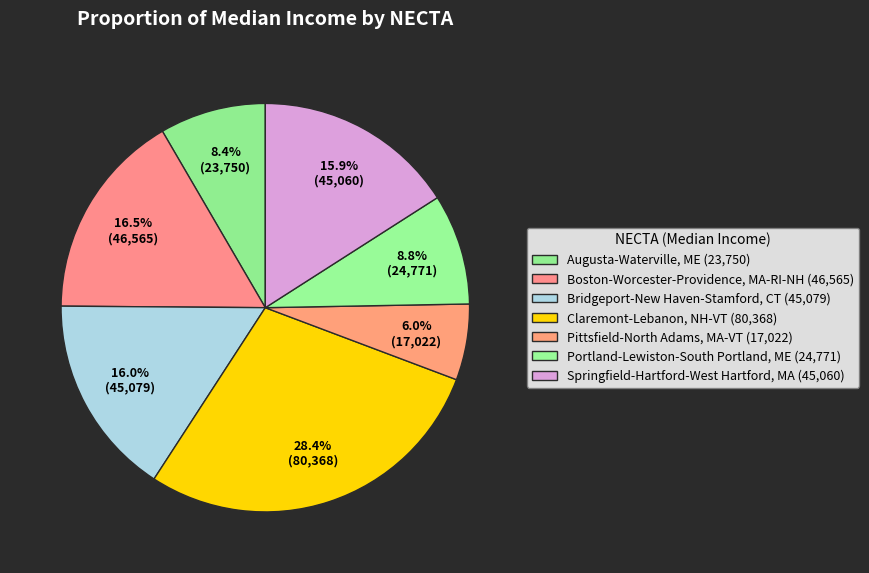

Does Augusta-Waterville, ME represent more than half of the total?

No